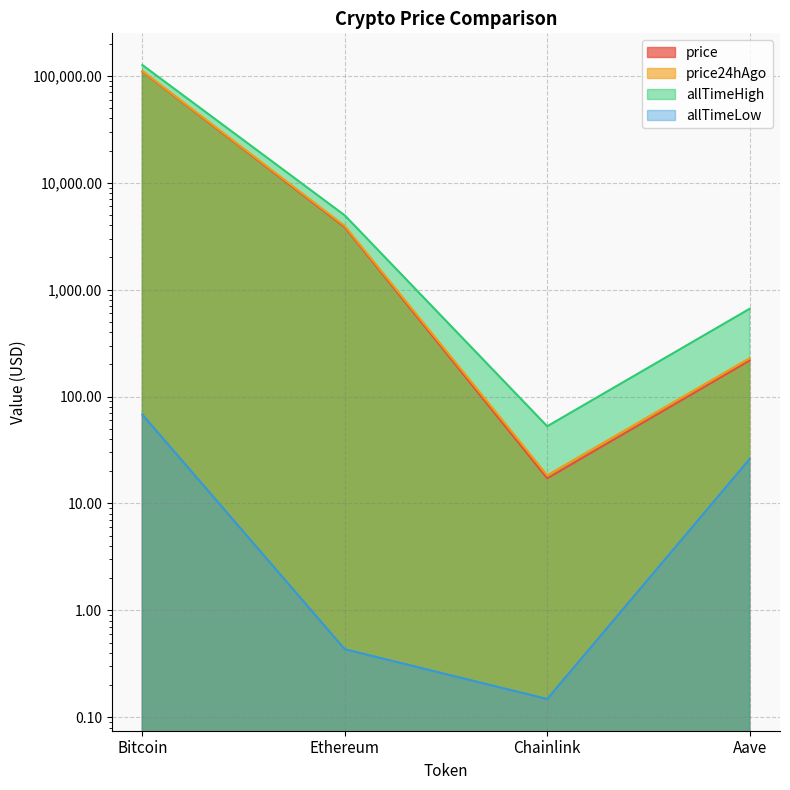

What are all the series names shown in the legend?

price, price24hAgo, allTimeHigh, allTimeLow